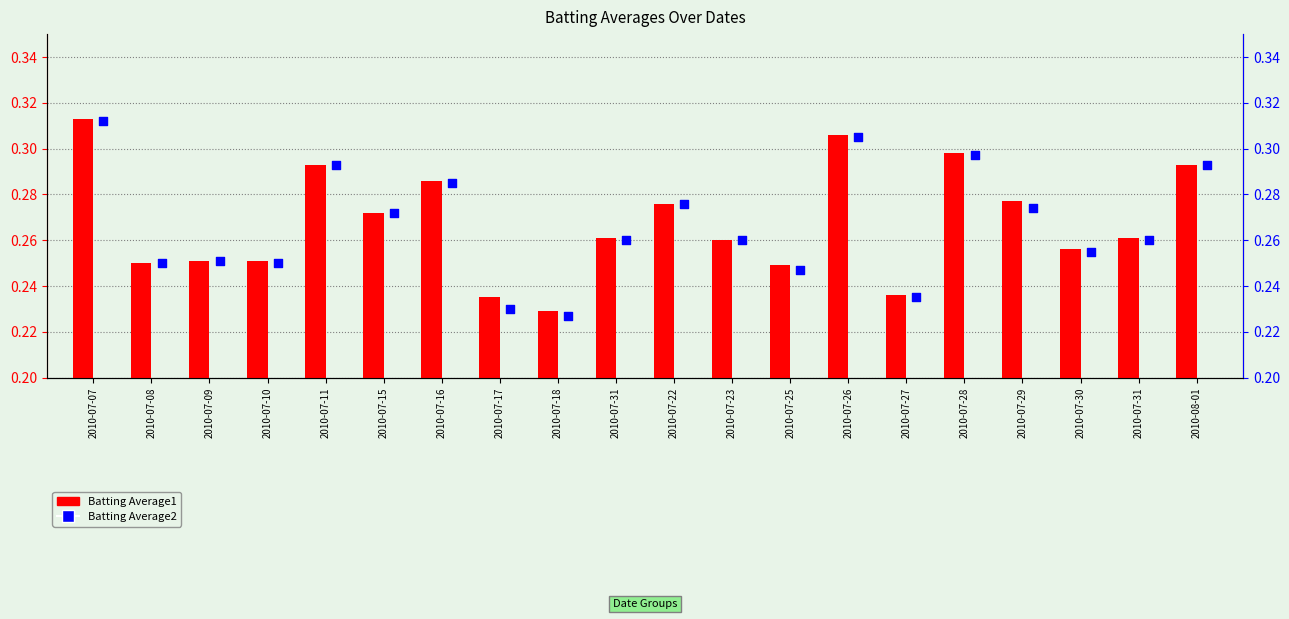

What is the total value across all series at 2010-07-16?

0.6